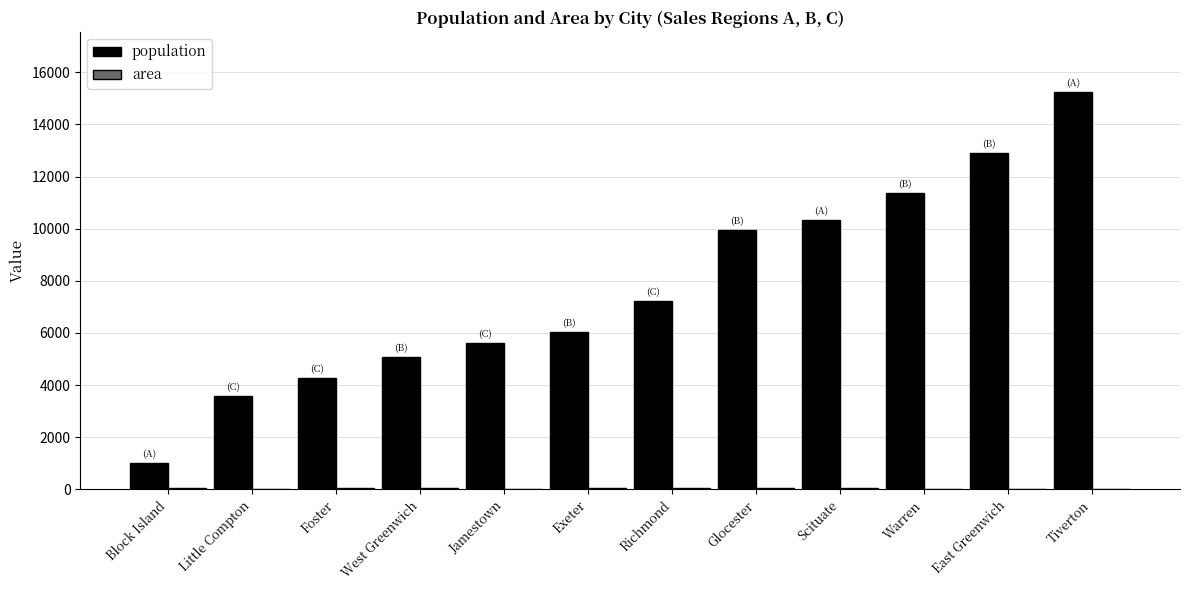

At which category is the sum across all series the highest?

Tiverton